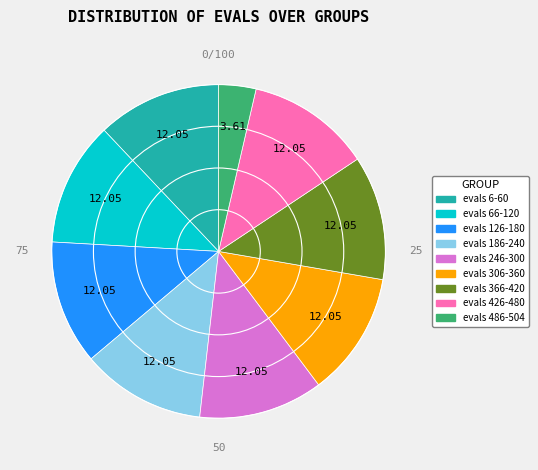

Approximately how many times larger is the value at evals 246-300 compared to evals 426-480?

1.0